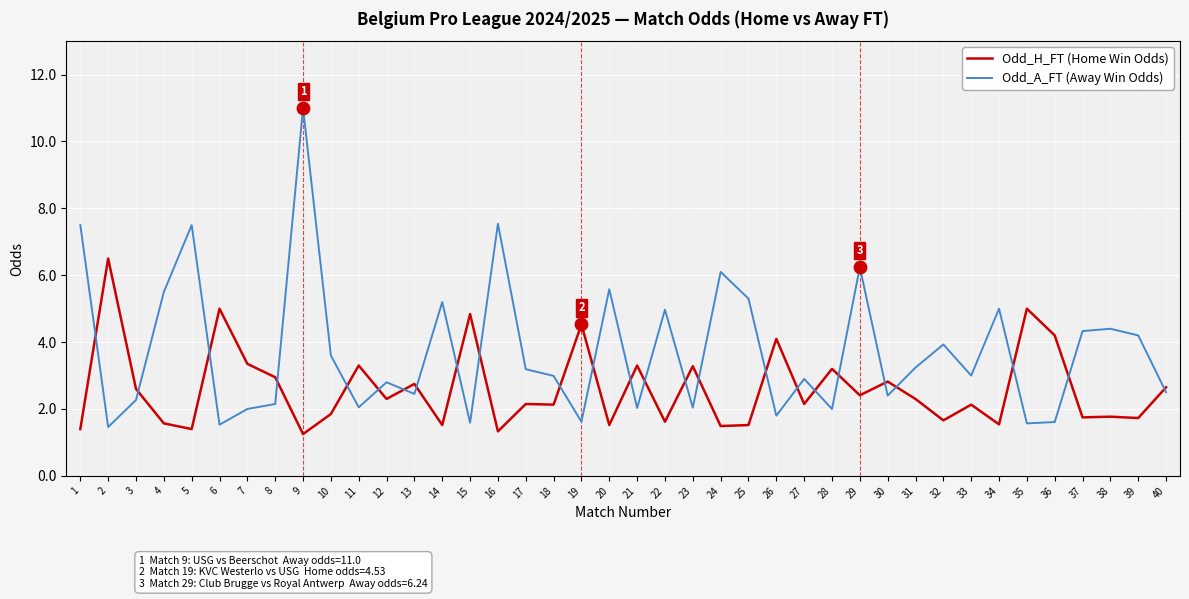

Is the value of Odd_A_FT (Away Win Odds) at 32 greater than the value of Odd_H_FT (Home Win Odds) at 40?

Yes